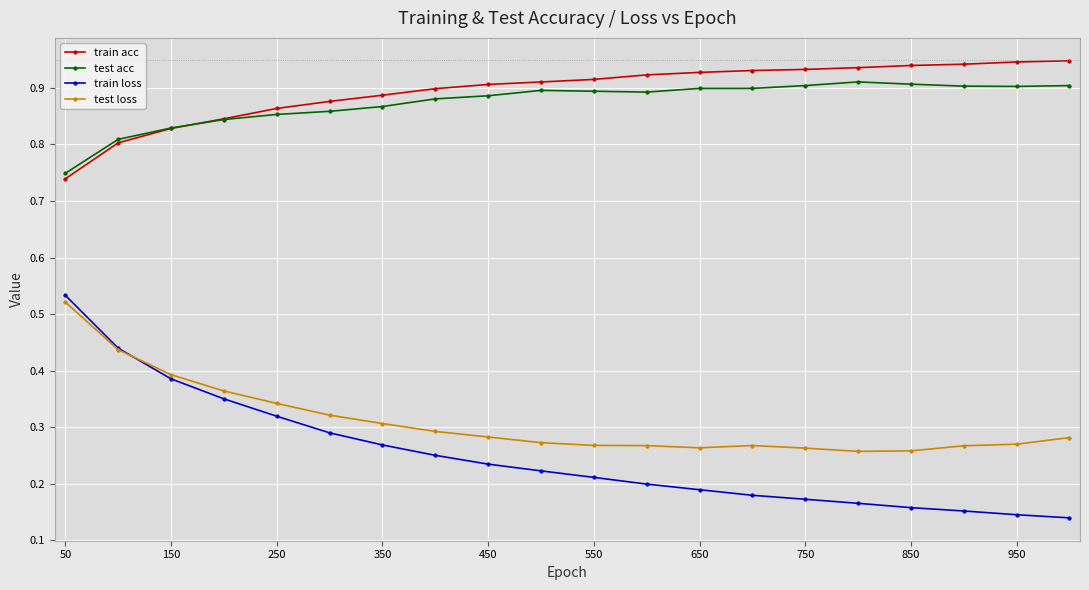

How many train loss values are between 0 and 1?

20